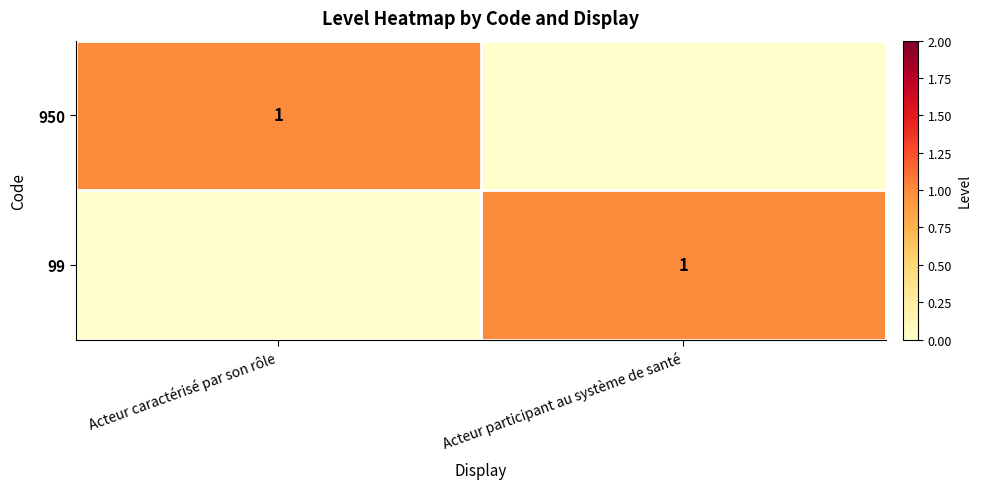

The 99 series shows 2 at Acteur participant au système de santé. True or false?

False